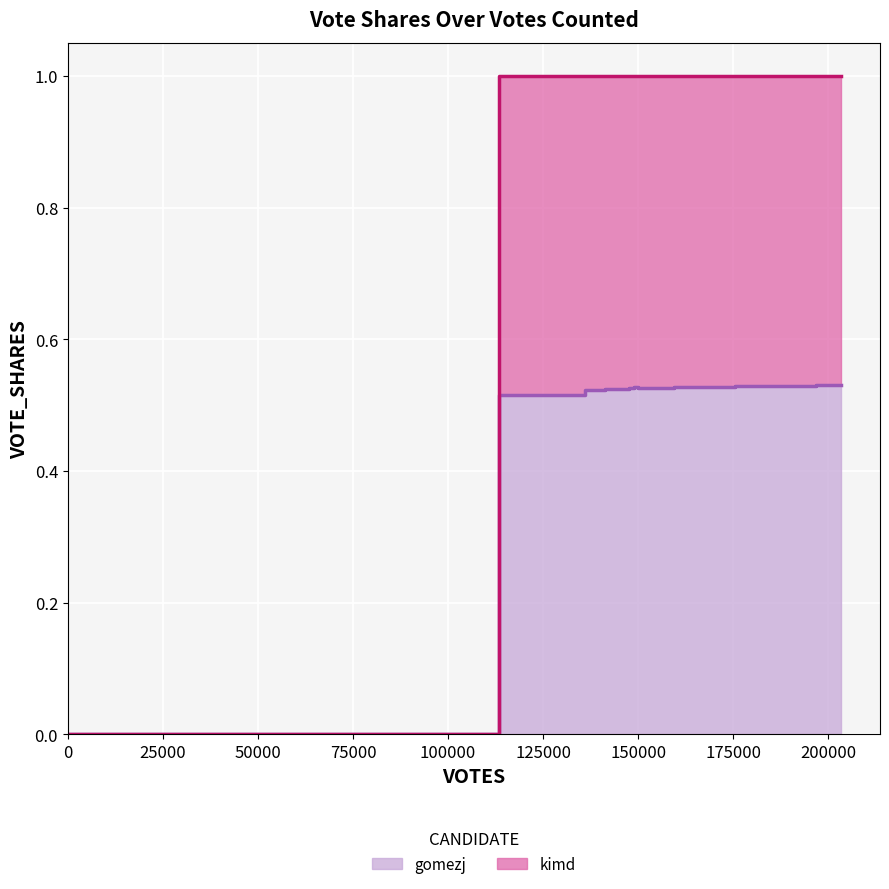

What is the maximum value for gomezj?

0.5